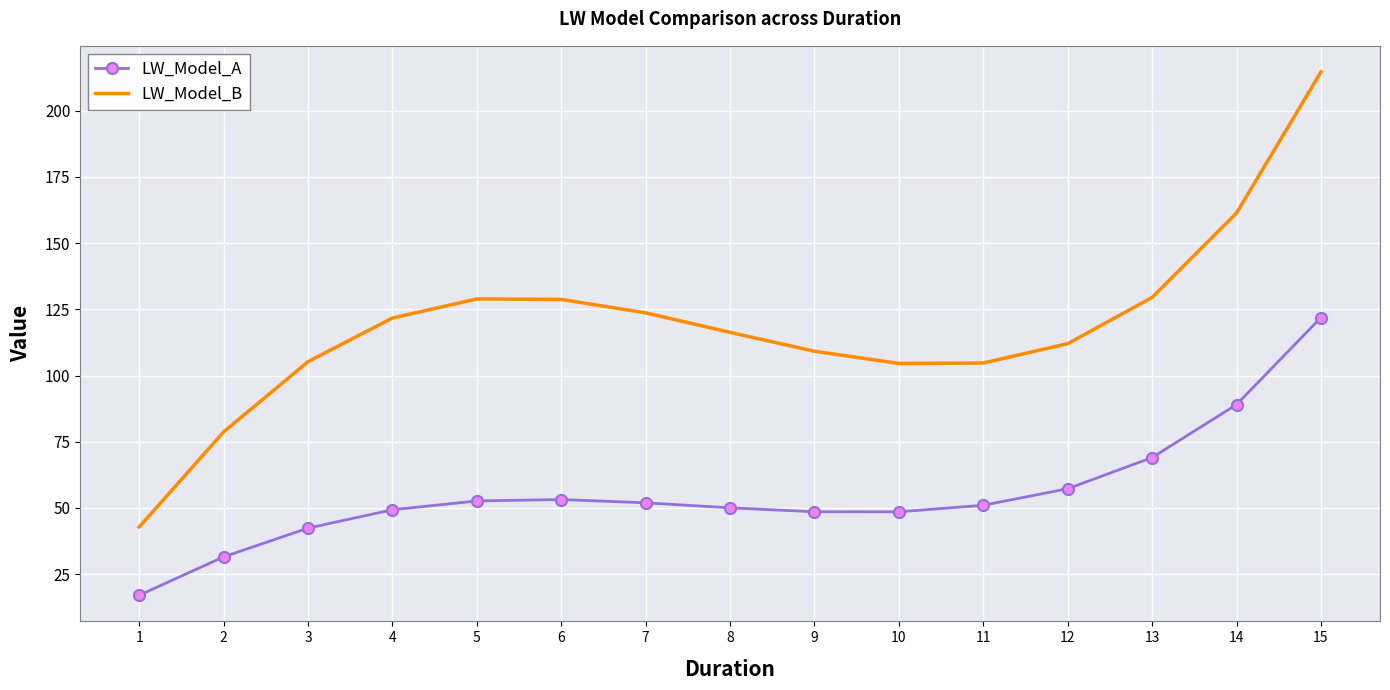

The value of LW_Model_A at 6 is 53.2. True or false?

True